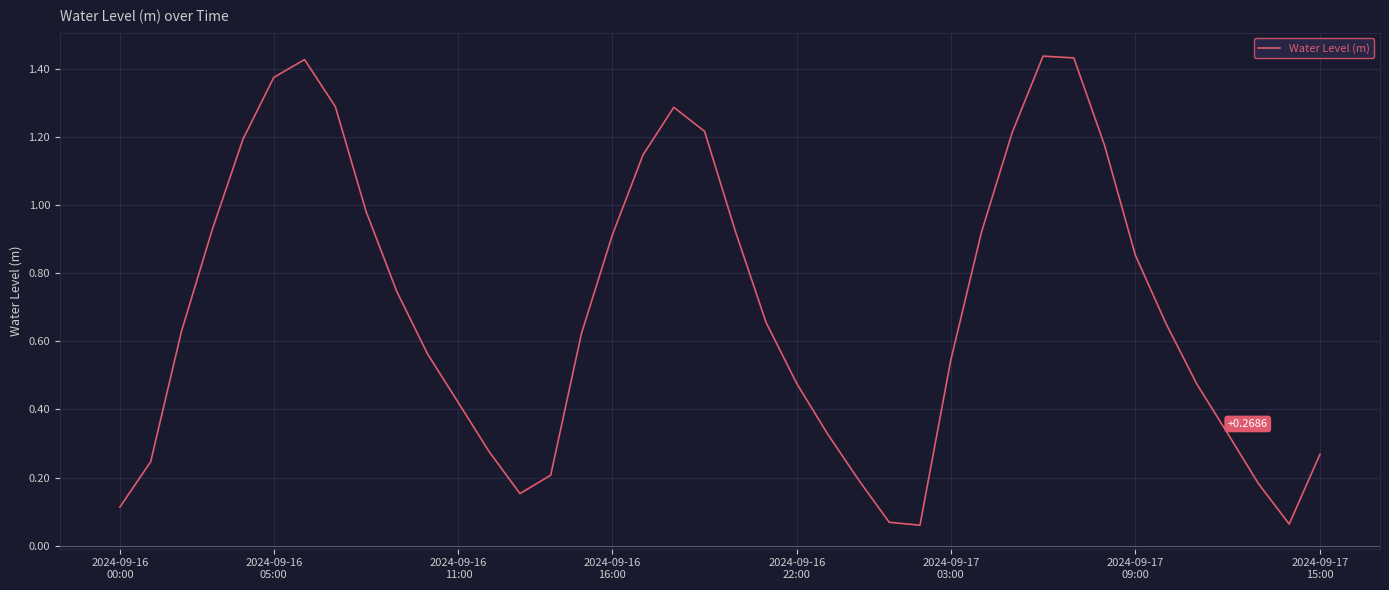

What is the greatest value displayed?

1.4